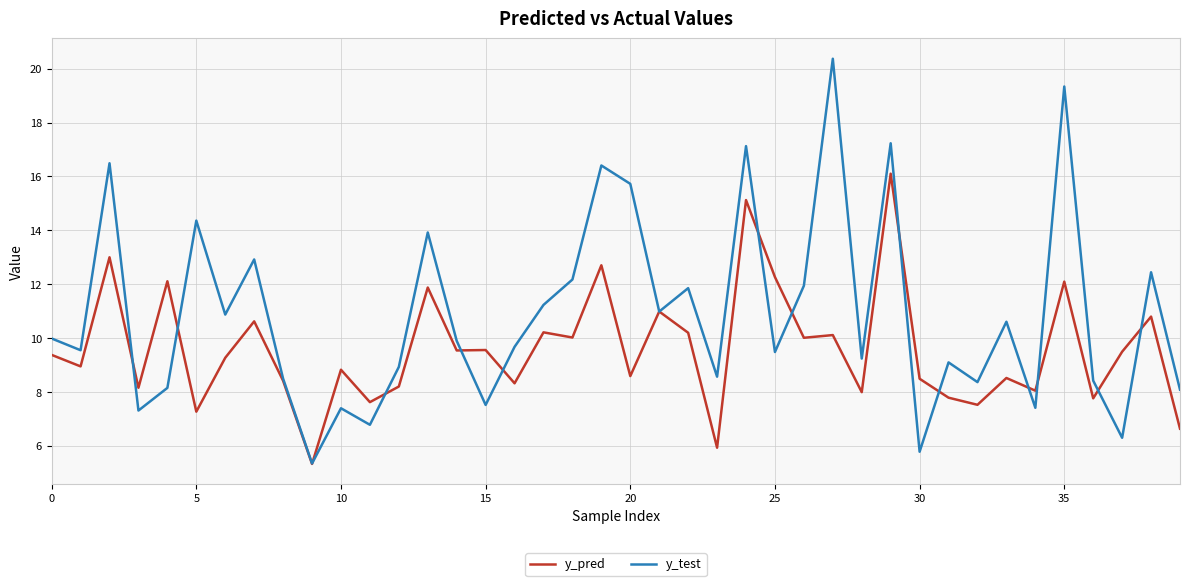

List the series in order of their peak value, lowest first.

y_pred, y_test